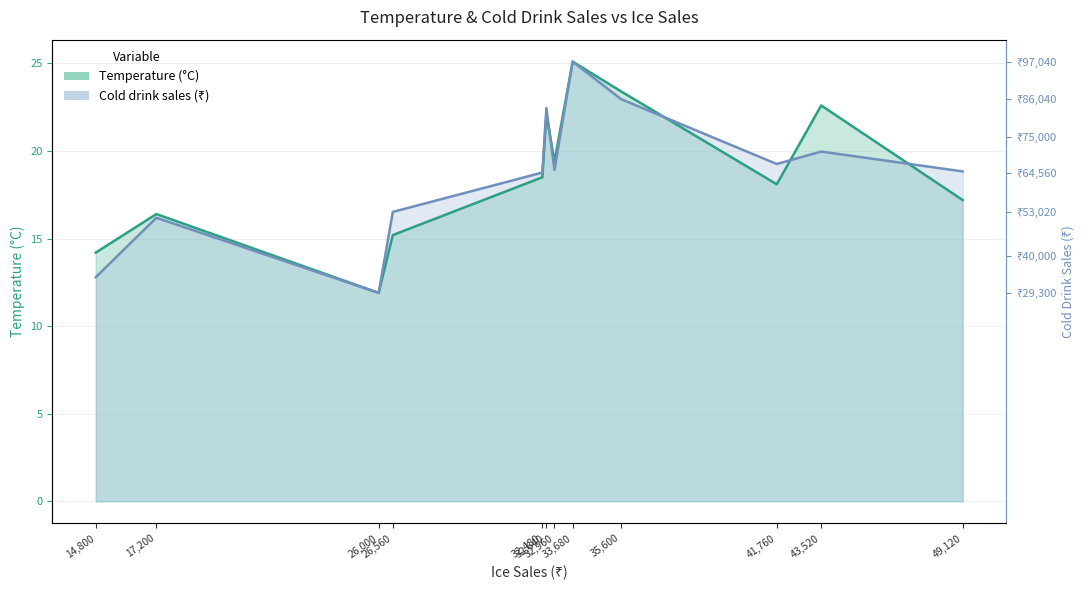

Which has a higher value, 26000 or 33680?

33680